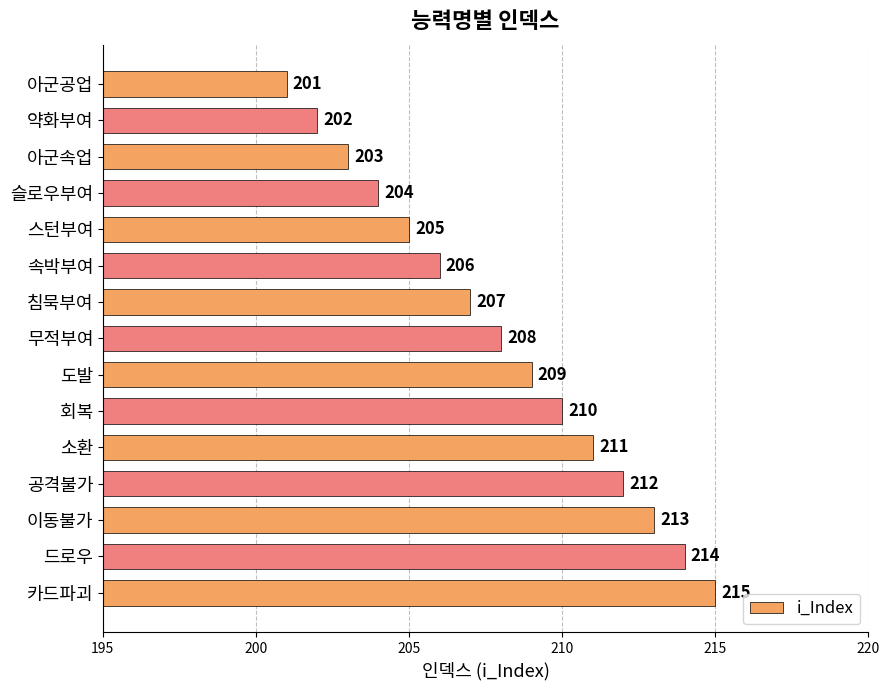

How many categories are shown in the chart?

15